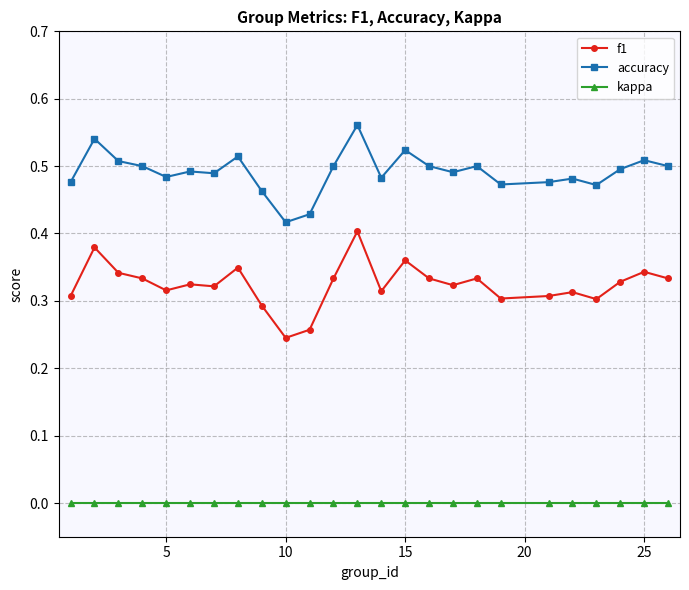

Is this an area chart (filled region under the line)?

No